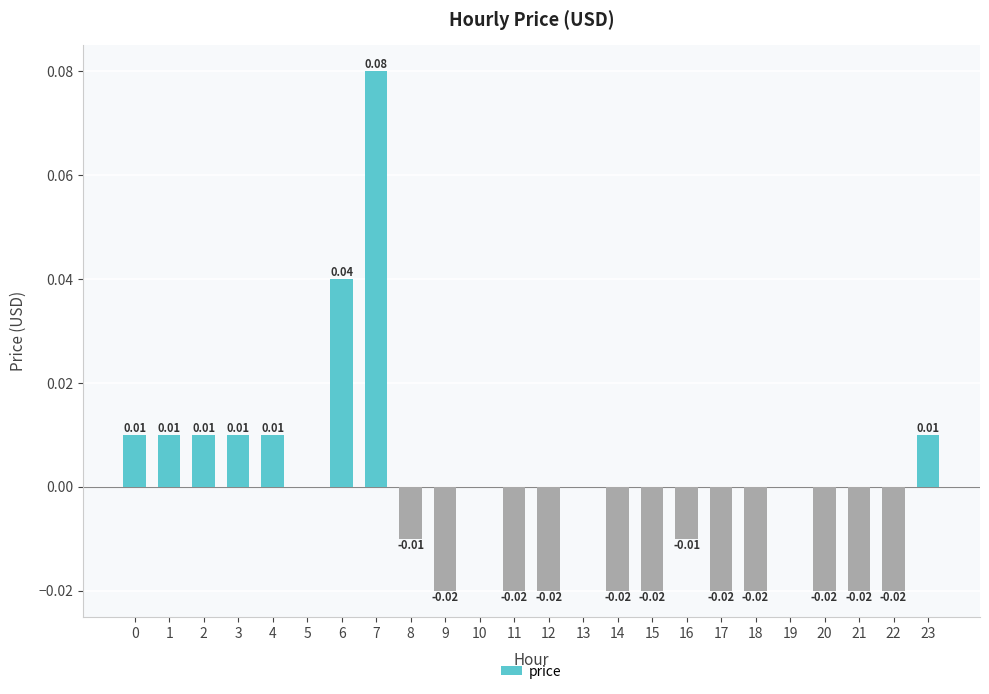

Rank the categories by value from lowest to highest.

9, 11, 12, 14, 15, 17, 18, 20, 21, 22, 8, 16, 5, 10, 13, 19, 0, 1, 2, 3, 4, 23, 6, 7